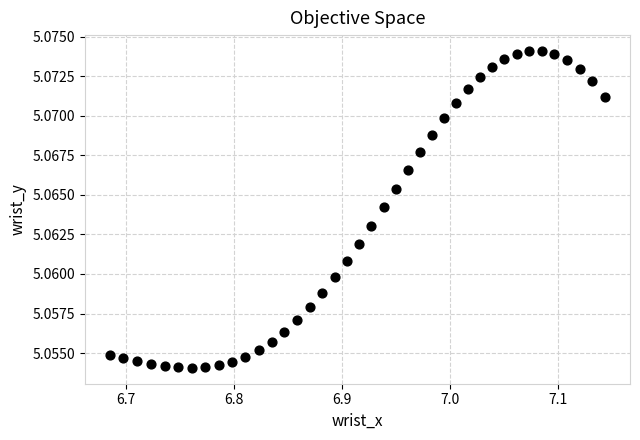

What is the range of X values (max minus min)?

0.5